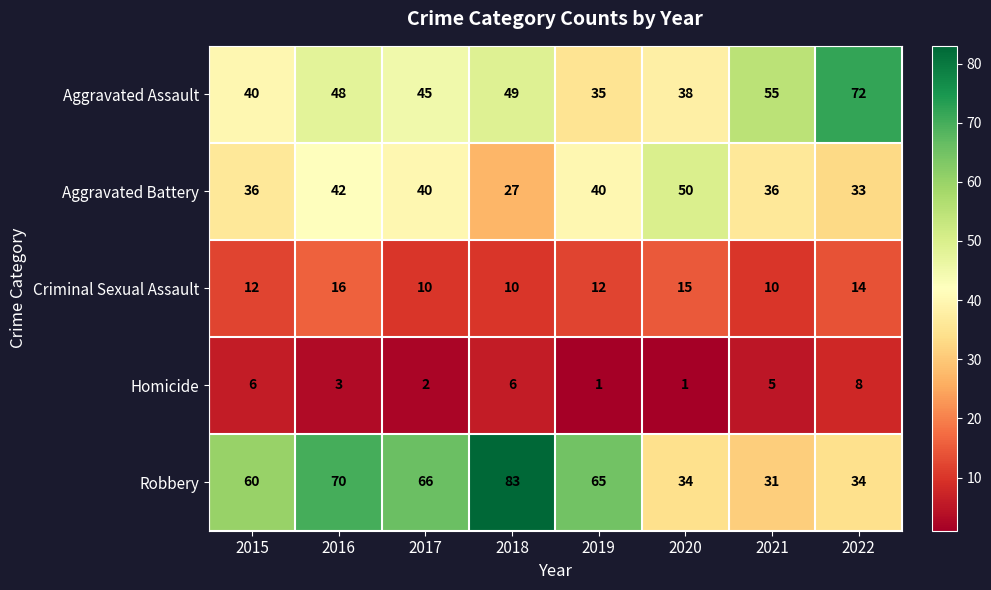

True or false: Aggravated Battery has a value of 9 at 2016.

False